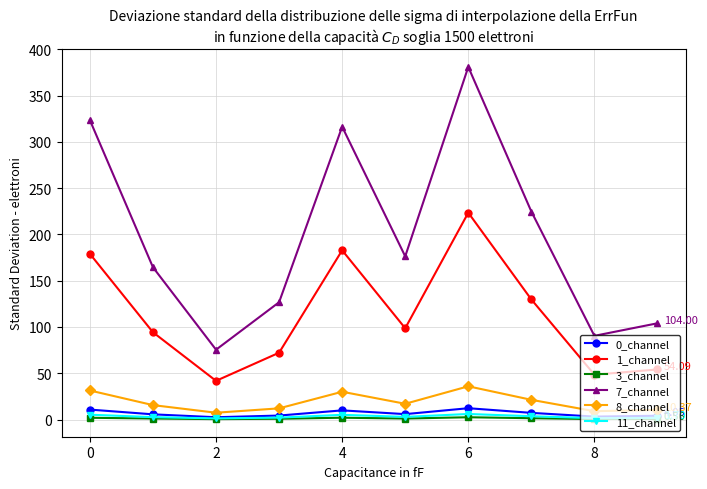

Which series has the largest range (max minus min)?

7_channel